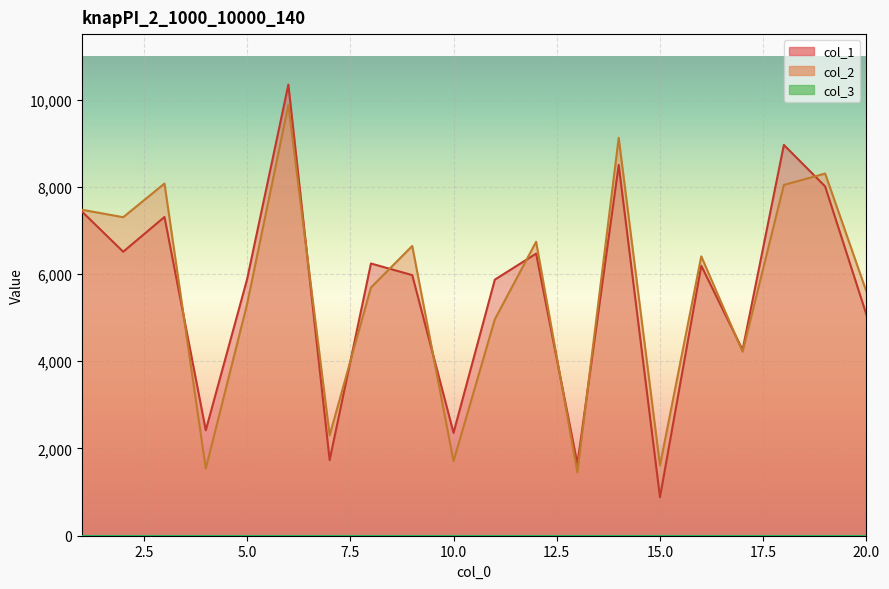

How many series are shown in this chart?

3